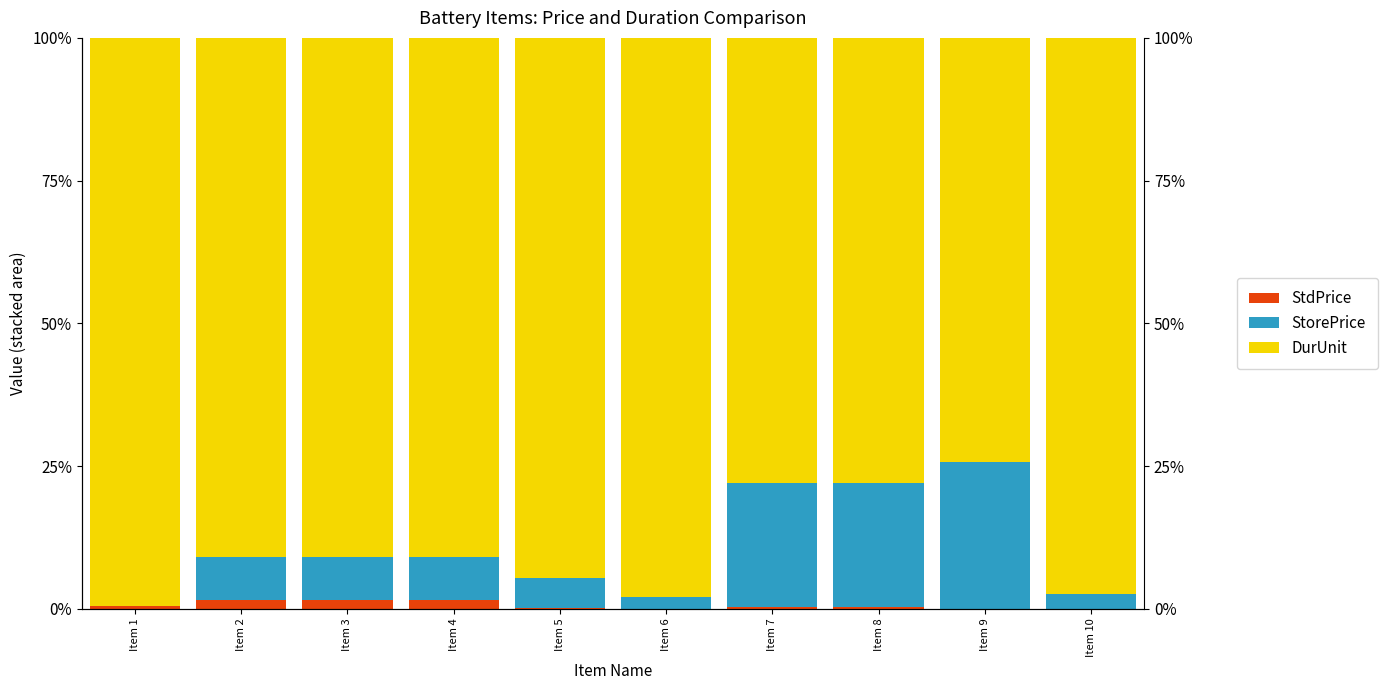

What is the sum of the DurUnit values at Item 1 and Item 6?

197.4